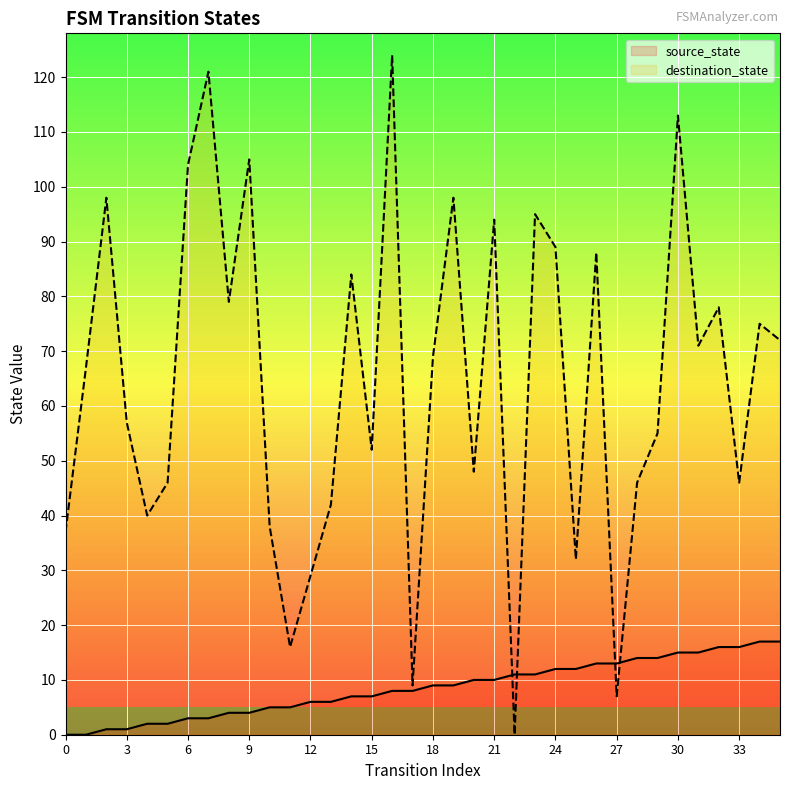

Count the number of data series in this chart.

2